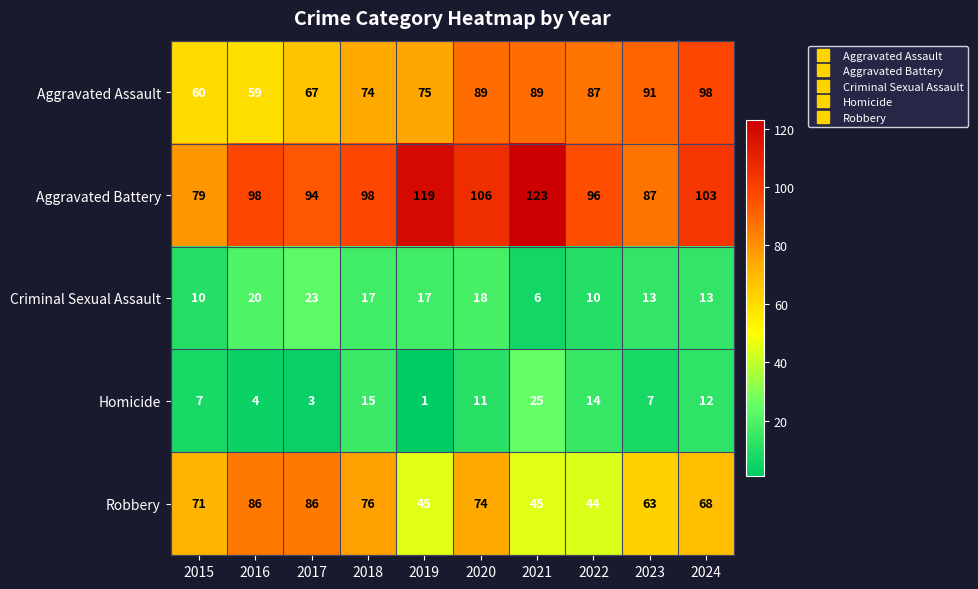

What is the sum of all Criminal Sexual Assault values?

147